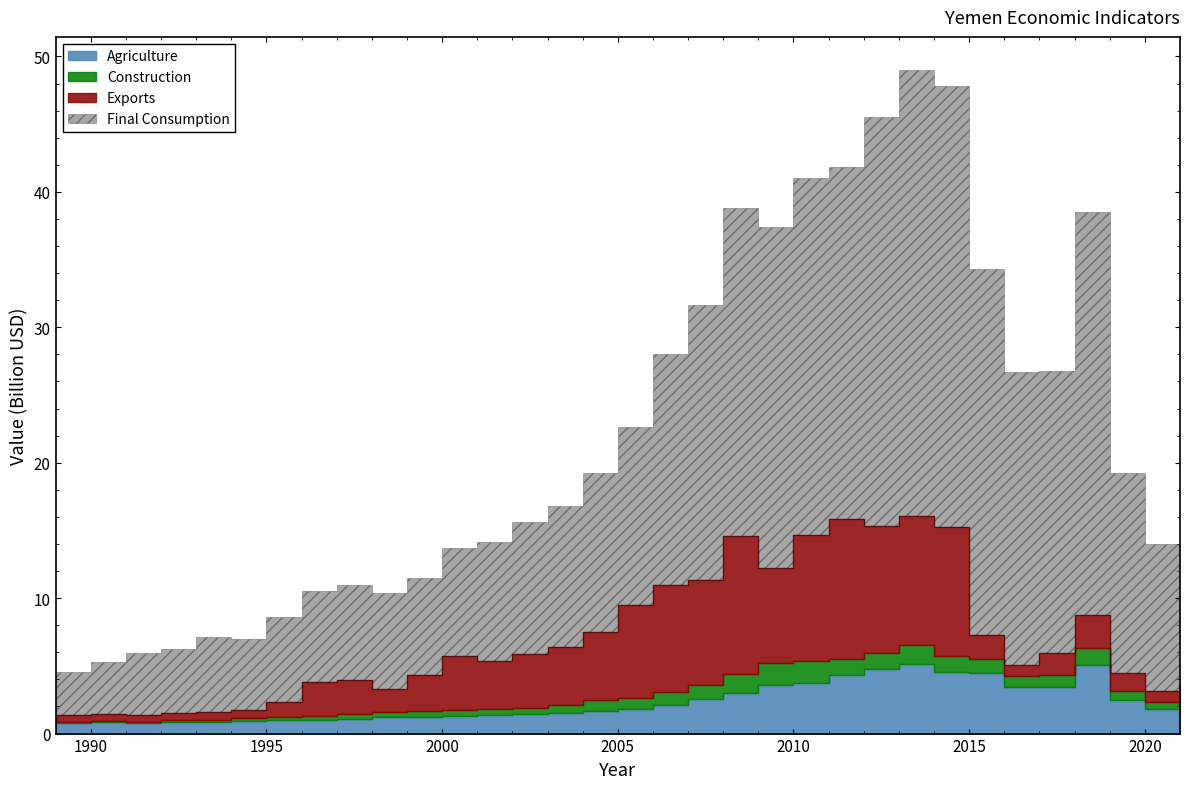

What is the sum of all Final Consumption values?

494022256086